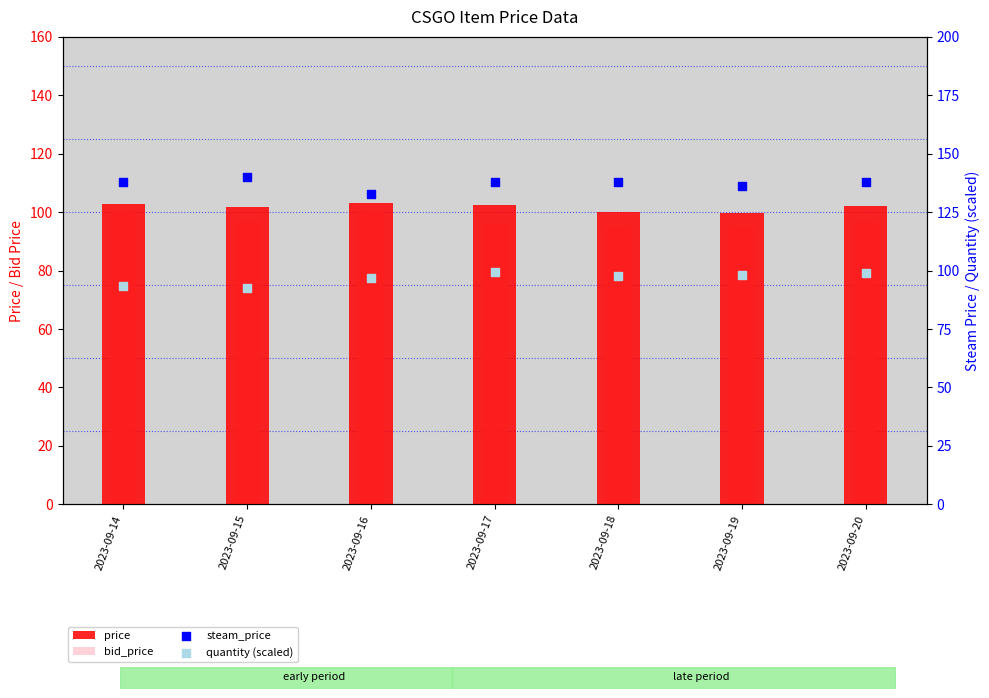

At how many categories does at least one series exceed 111?

7